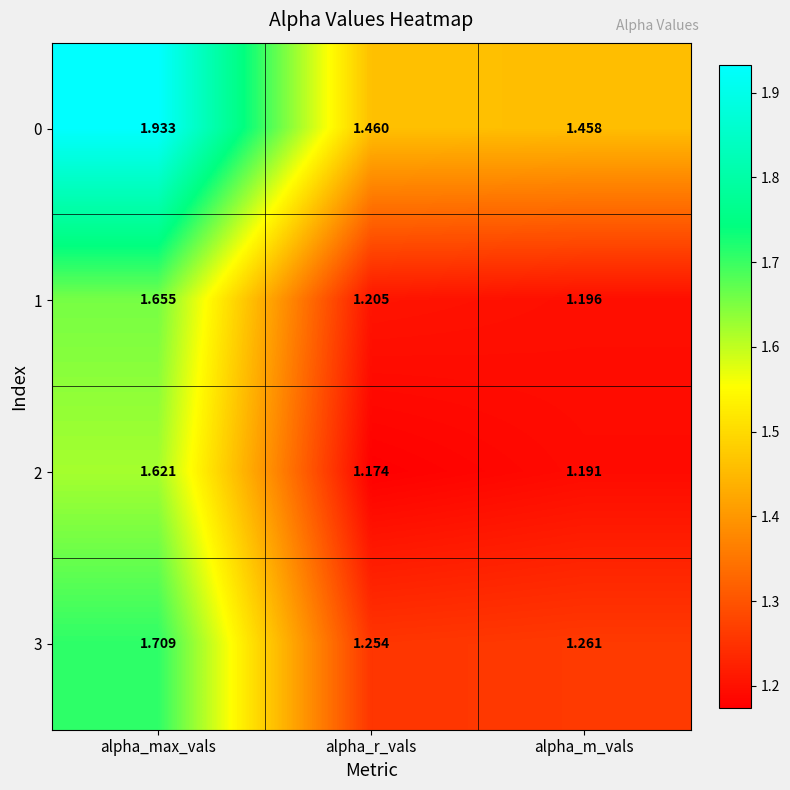

At which category is the sum across all series the highest?

alpha_max_vals